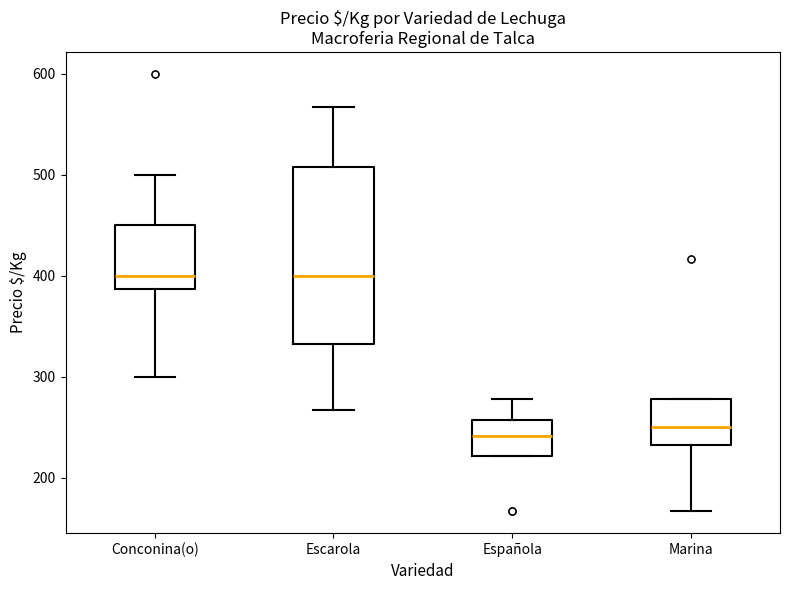

Where does the median line of the box for Conconina(o) sit on the y-axis? The values are not printed on the chart, so give them approximately, as read against the axis.

400